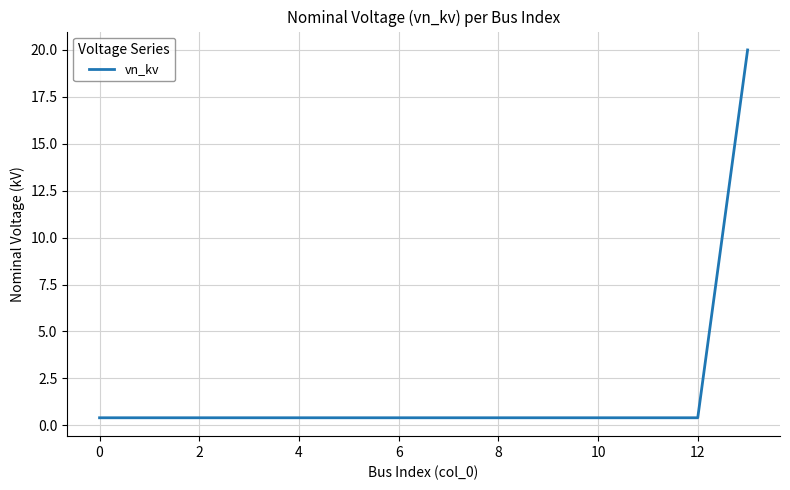

What is the difference between the maximum and minimum values?

19.6